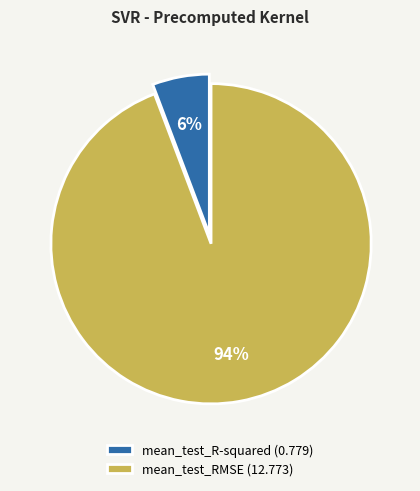

What is the majority slice?

mean_test_RMSE